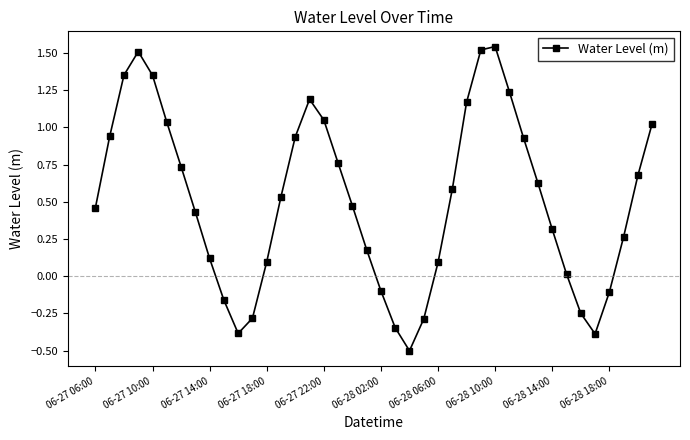

How many interior local valleys (lower than both neighbors) does the data have?

3